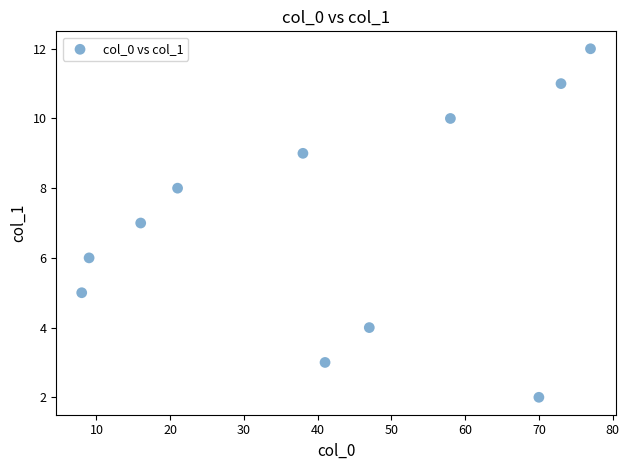

What is the range of X values (max minus min)?

69